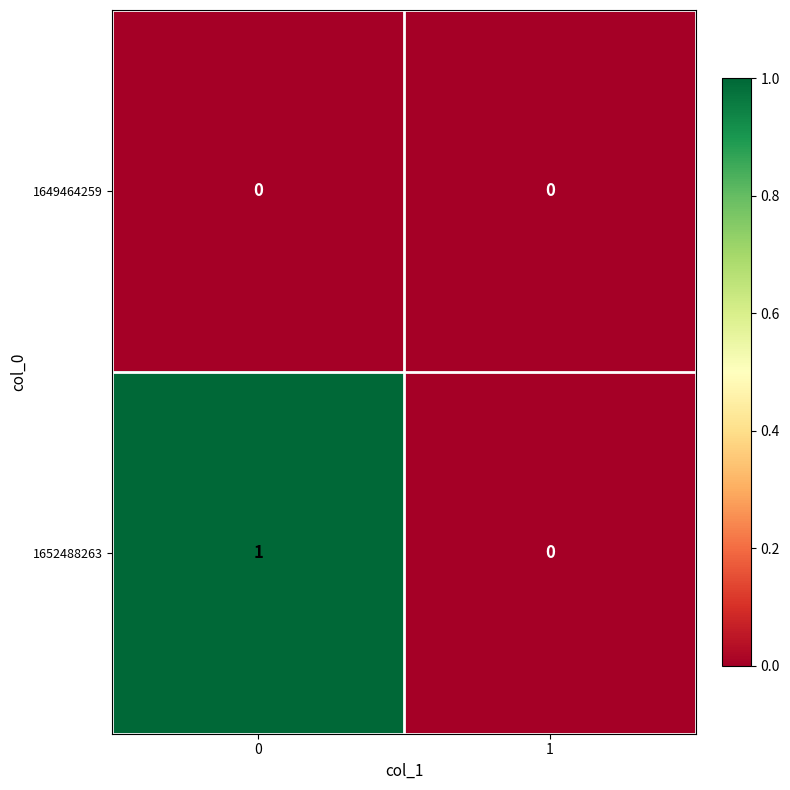

How many data points does each series have?

2